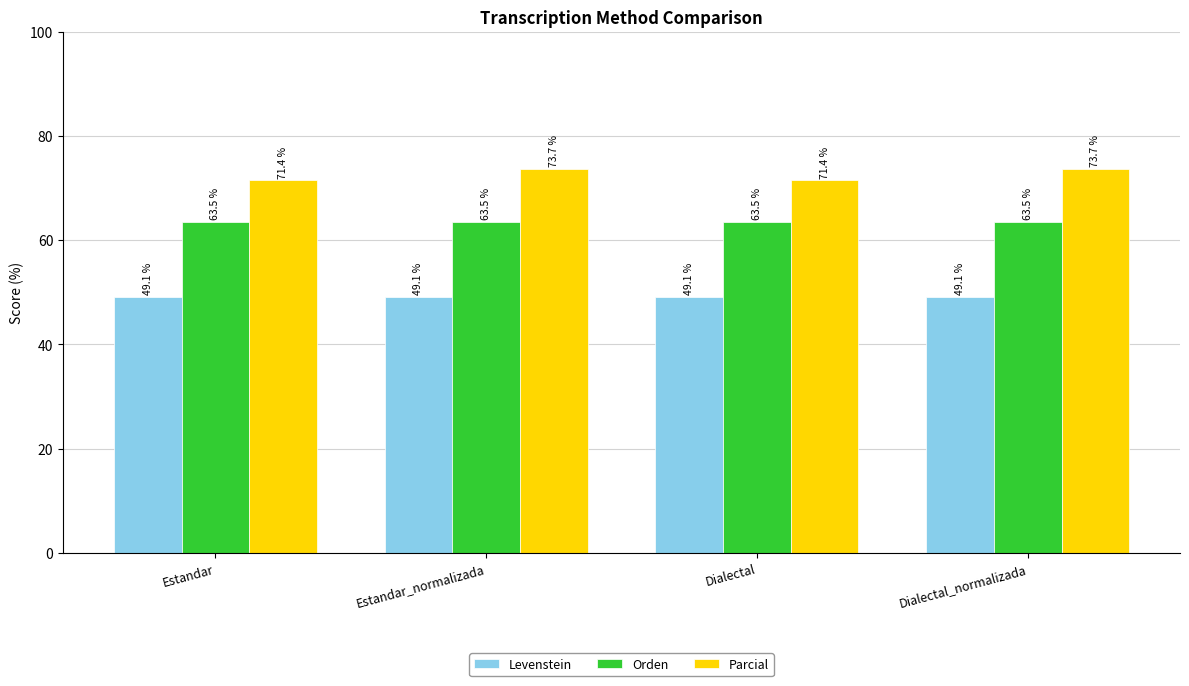

What position from the right is Dialectal?

2